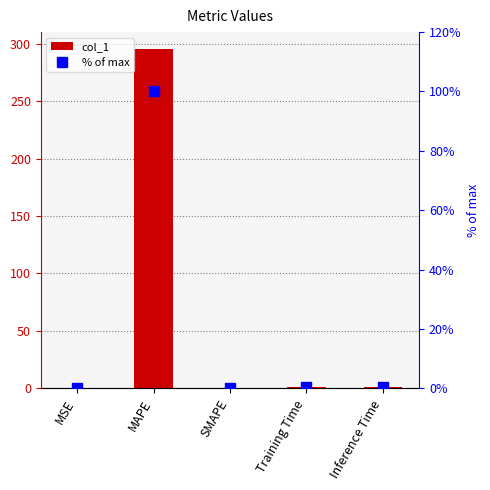

The value of % of max at Training Time is 0.3. True or false?

True